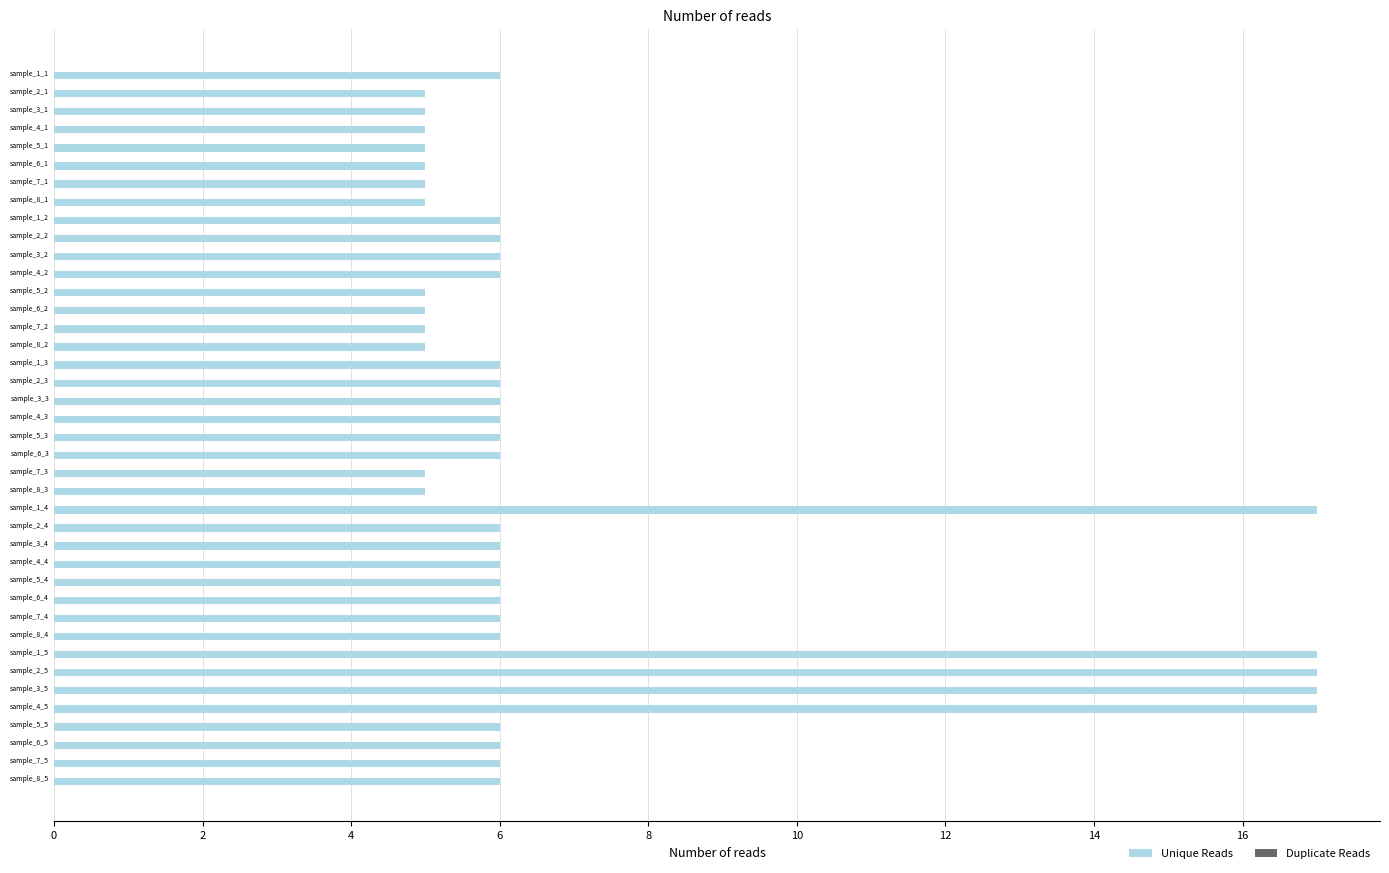

What is the average value?

7